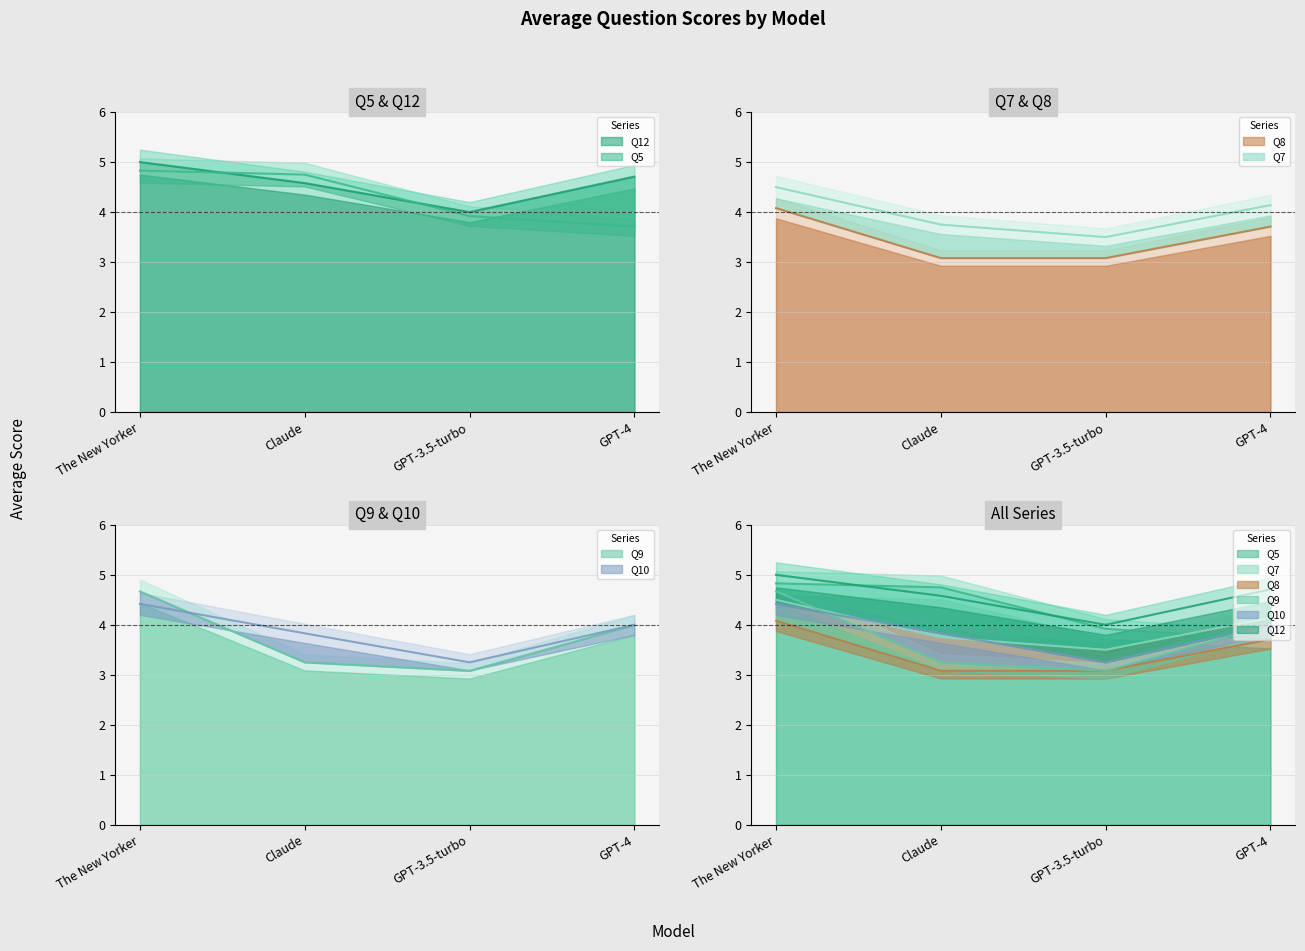

How many interior local valleys does the Q7 series have?

1